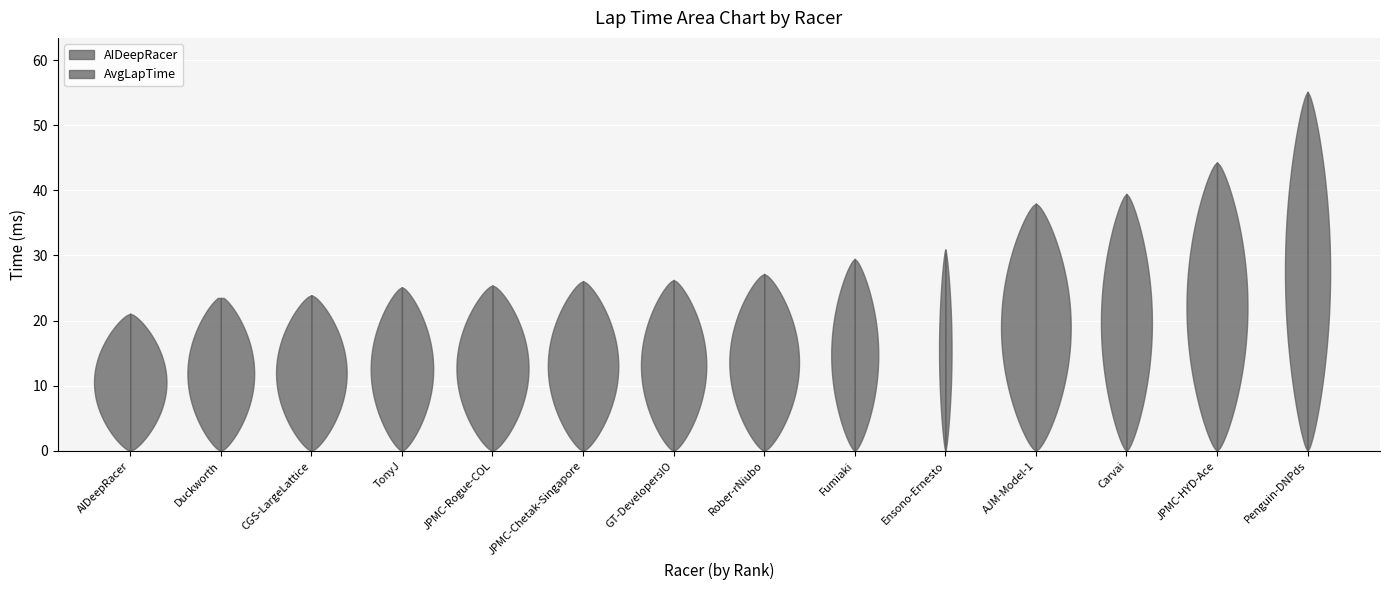

Is this an area chart (filled region under the line)?

No